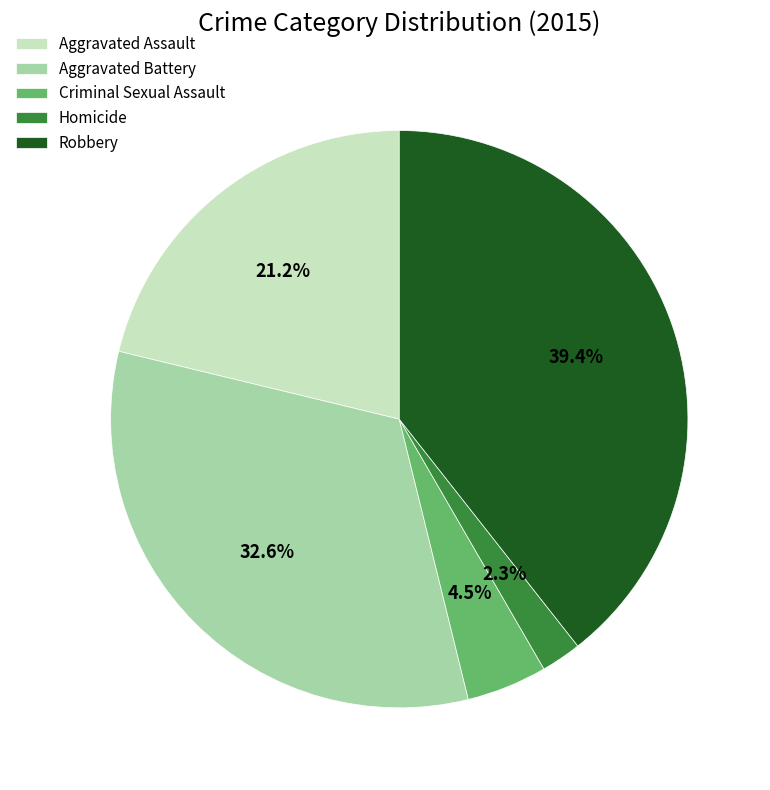

Rank the categories by value from highest to lowest.

Robbery, Aggravated Battery, Aggravated Assault, Criminal Sexual Assault, Homicide